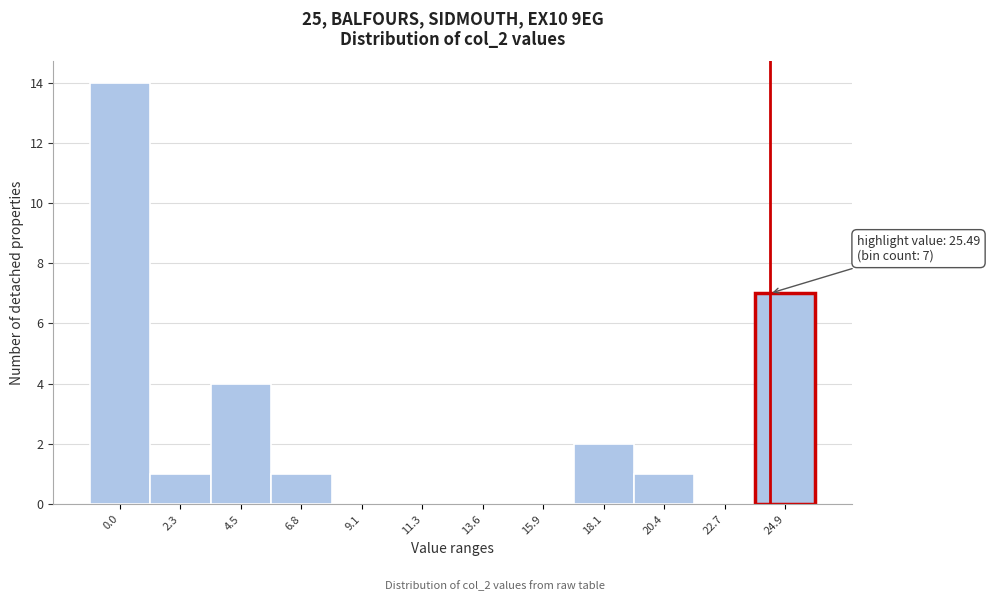

Reading right to left, list all the values displayed in this chart.

24.9=7	22.7=0	20.4=1	18.1=2	15.9=0	13.6=0	11.3=0	9.1=0	6.8=1	4.5=4	2.3=1	0.0=14